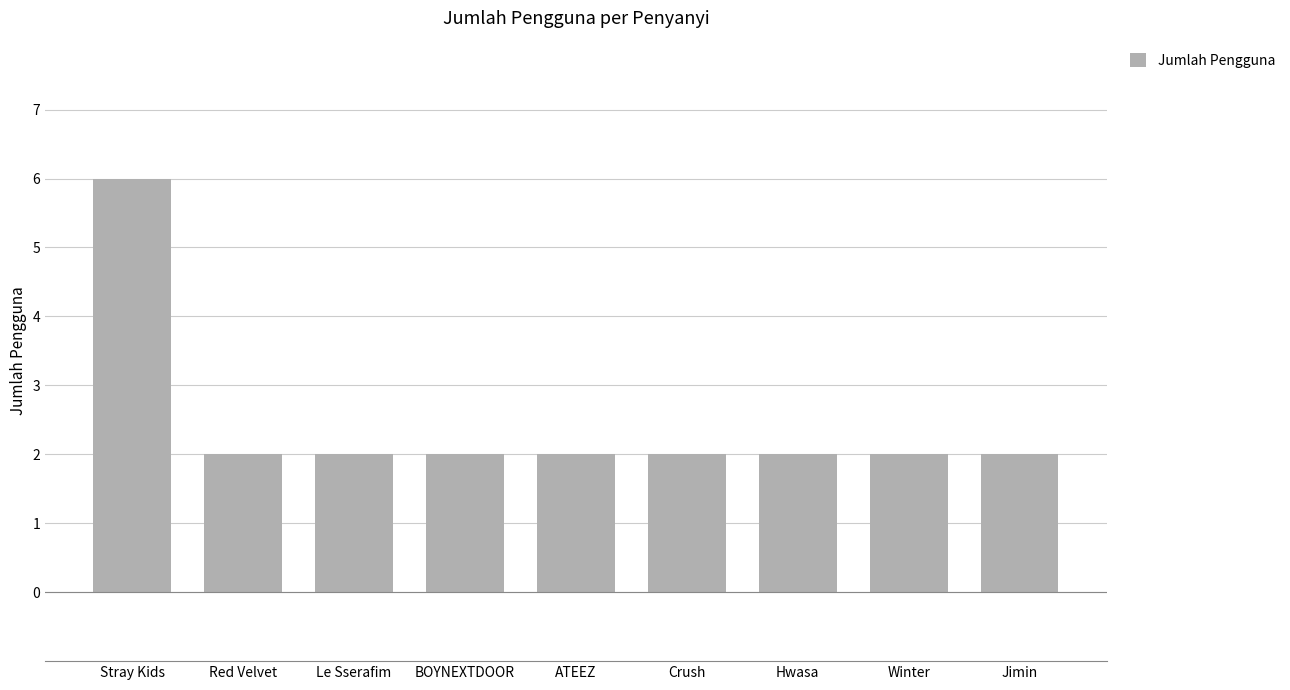

What is the sum of all values?

22